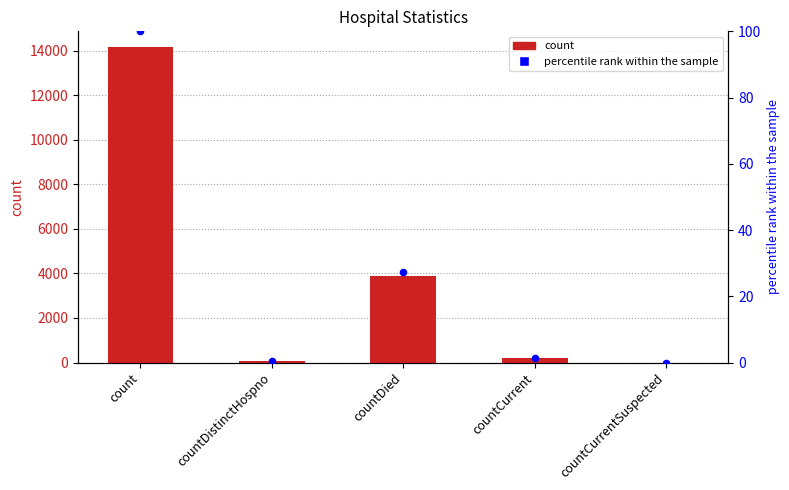

What is the total value across all series at countCurrent?

184.3